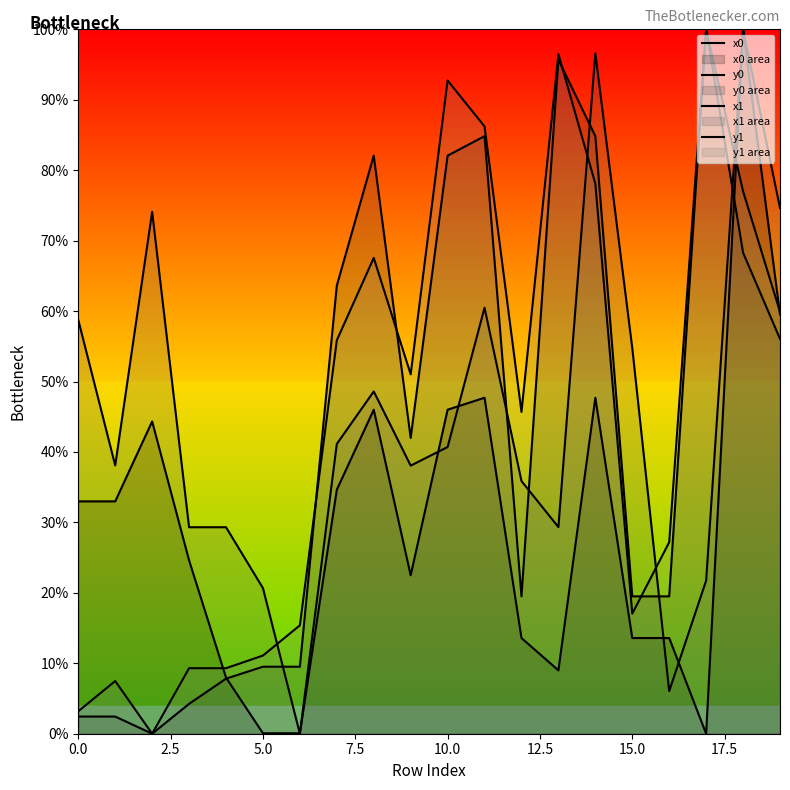

Rank the series at 12 from lowest to highest value.

x0, y0, x1, y1